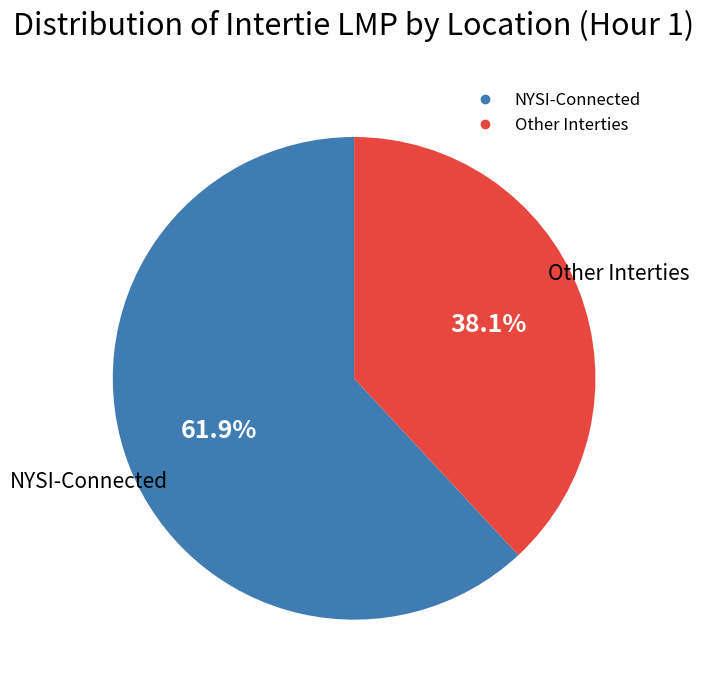

Count the number of slices in the pie.

2